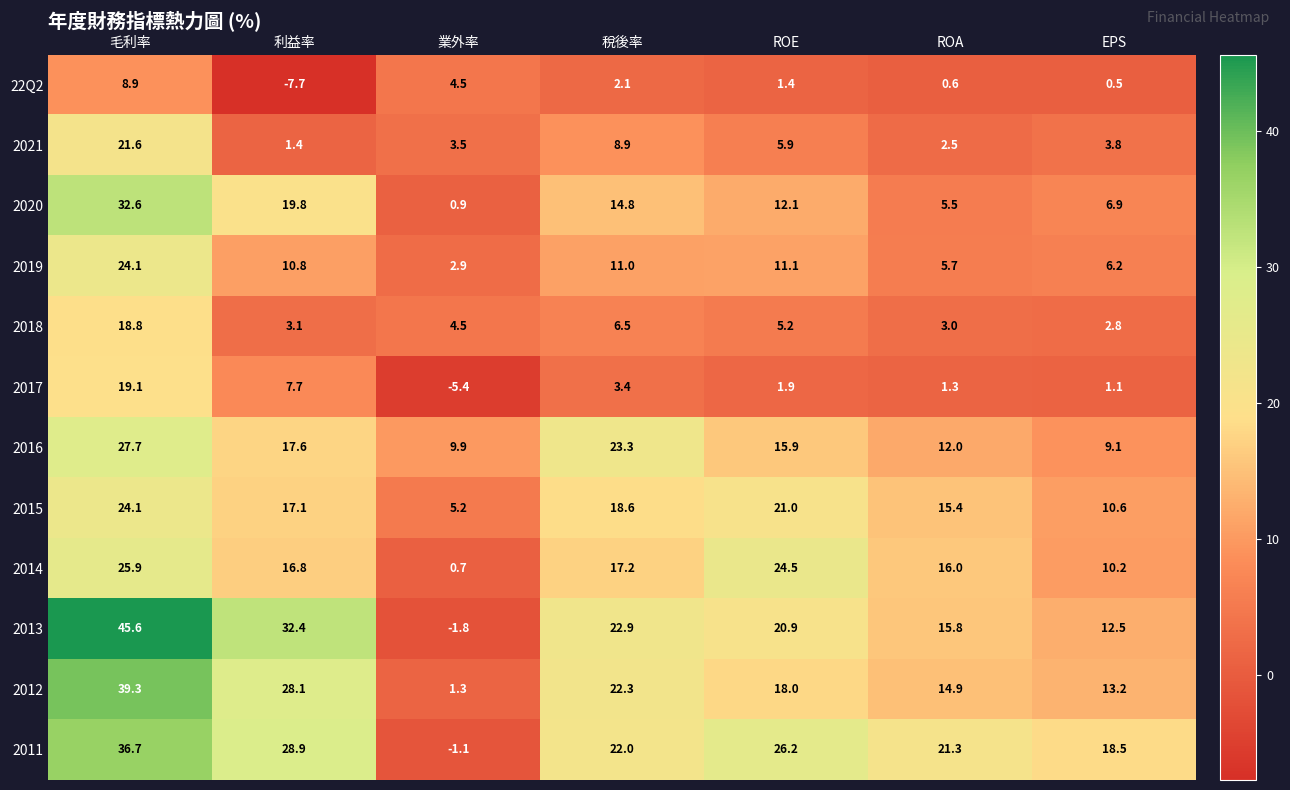

Rank the series at EPS from highest to lowest value.

2011, 2012, 2013, 2015, 2014, 2016, 2020, 2019, 2021, 2018, 2017, 22Q2